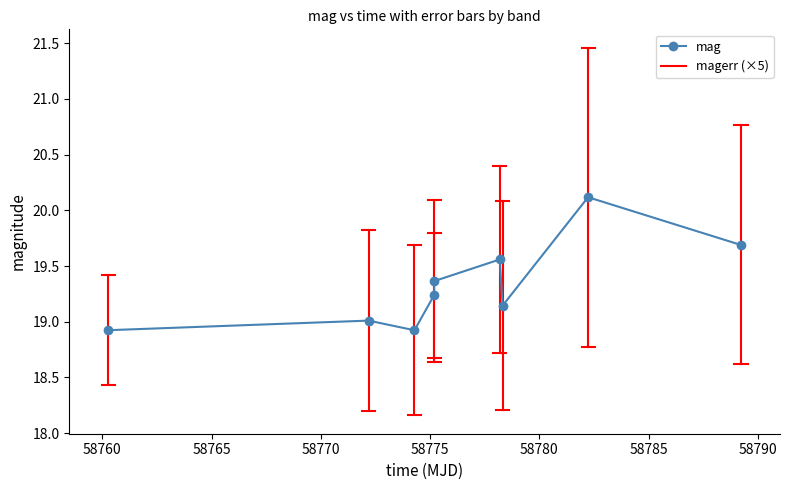

How many lines are shown in the chart?

1